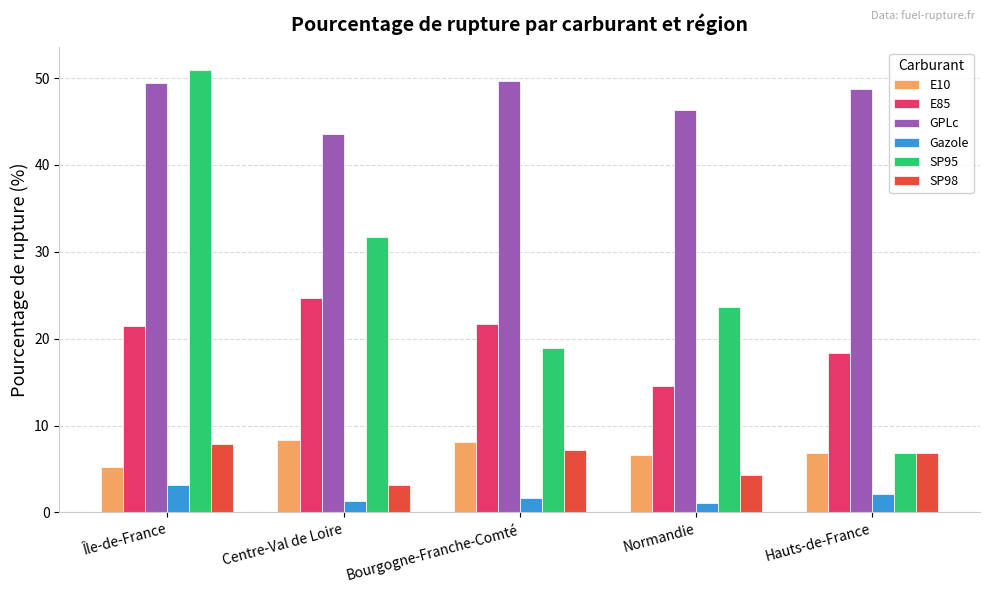

What is the difference between the highest and lowest values at Hauts-de-France?

46.7